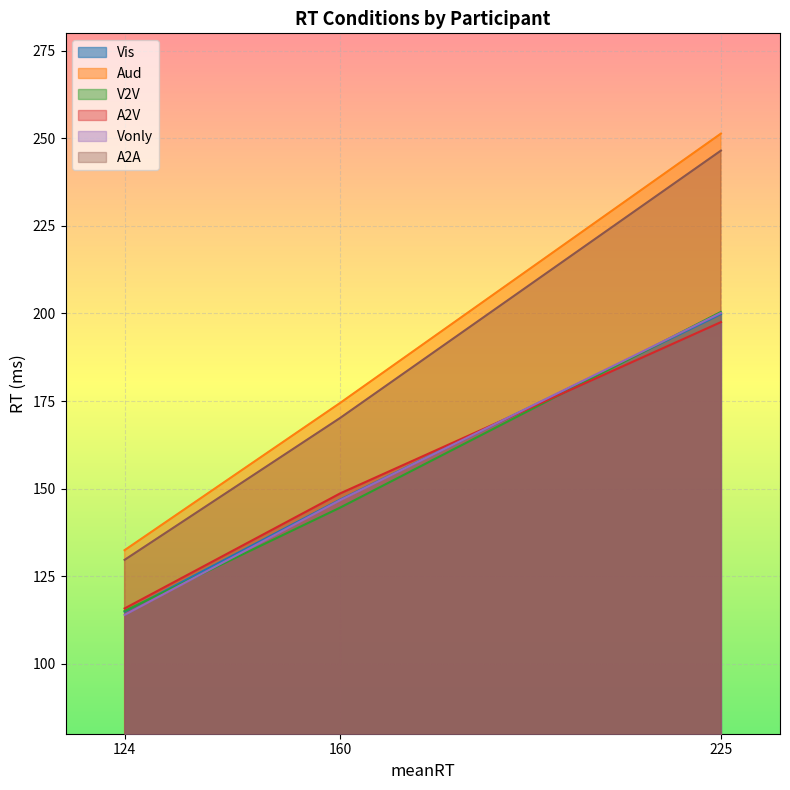

What is the difference between the second highest and minimum values in the V2V series?

29.5